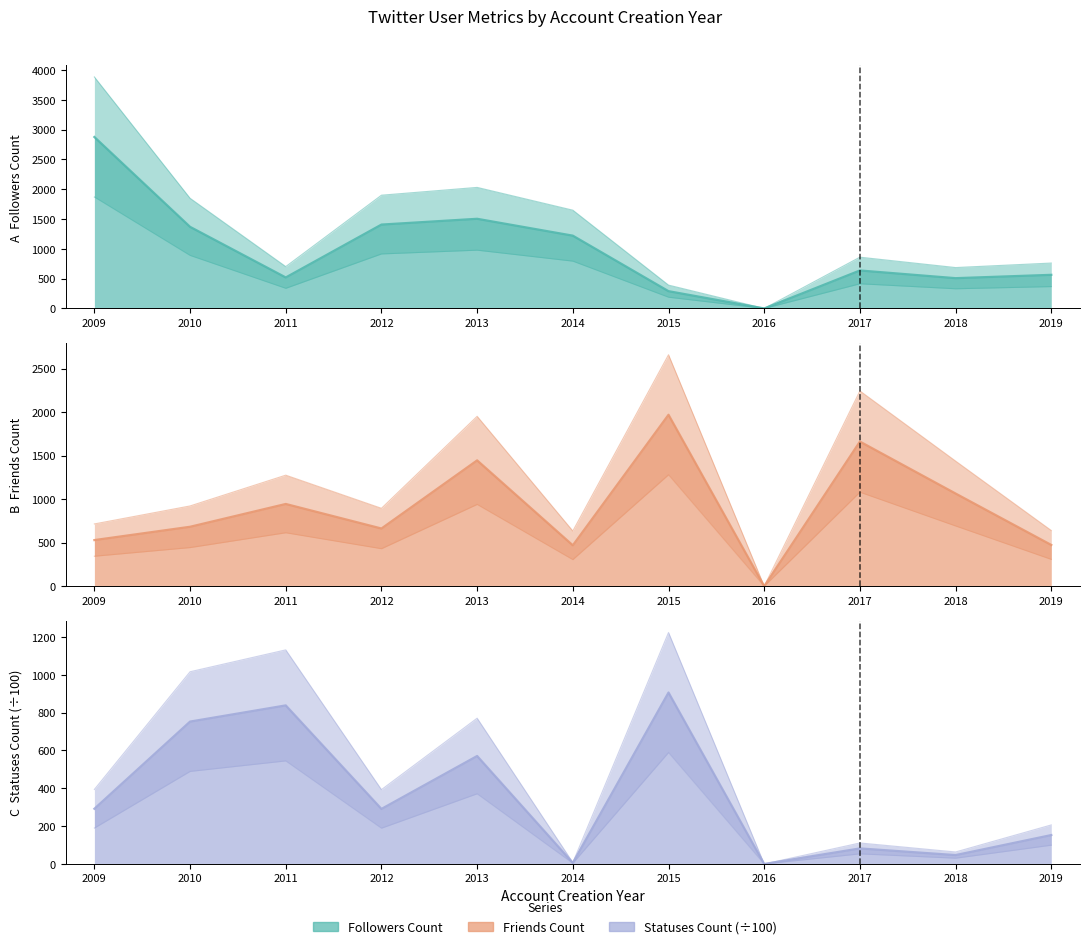

In Friends Count, how many points are higher than both neighbors (excluding endpoints)?

4